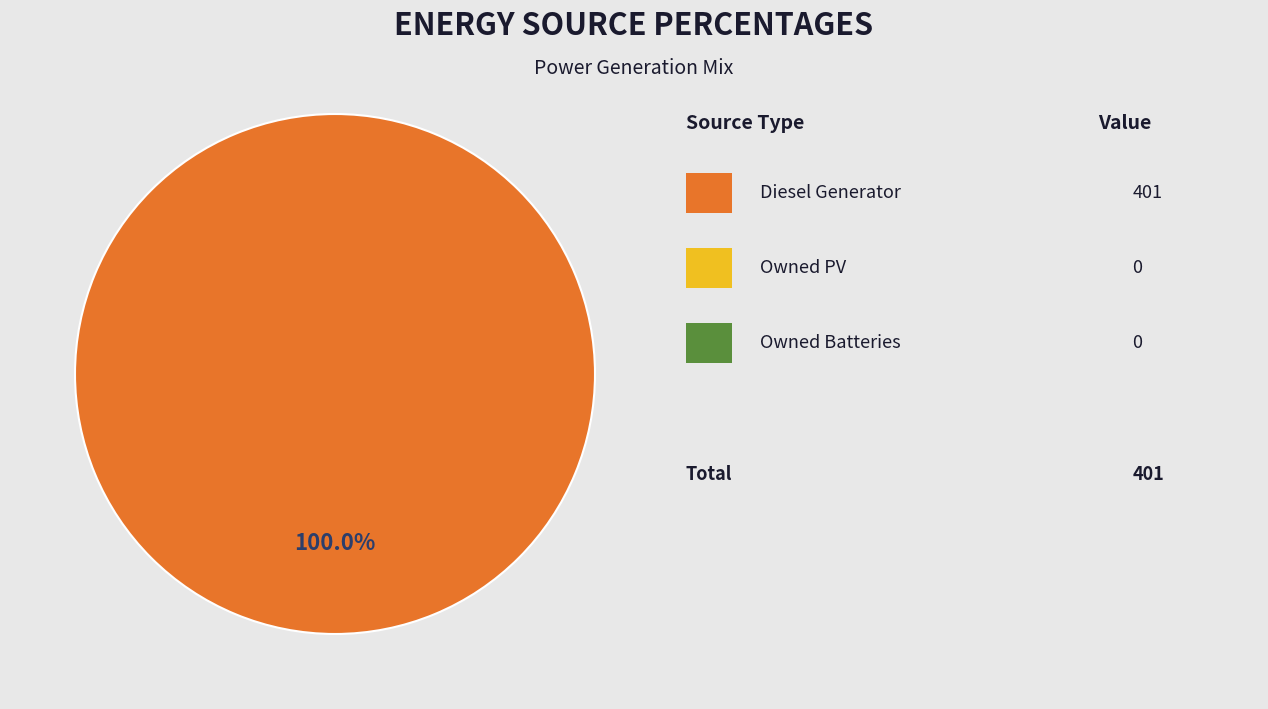

Is there any slice that represents more than half of the pie?

Yes